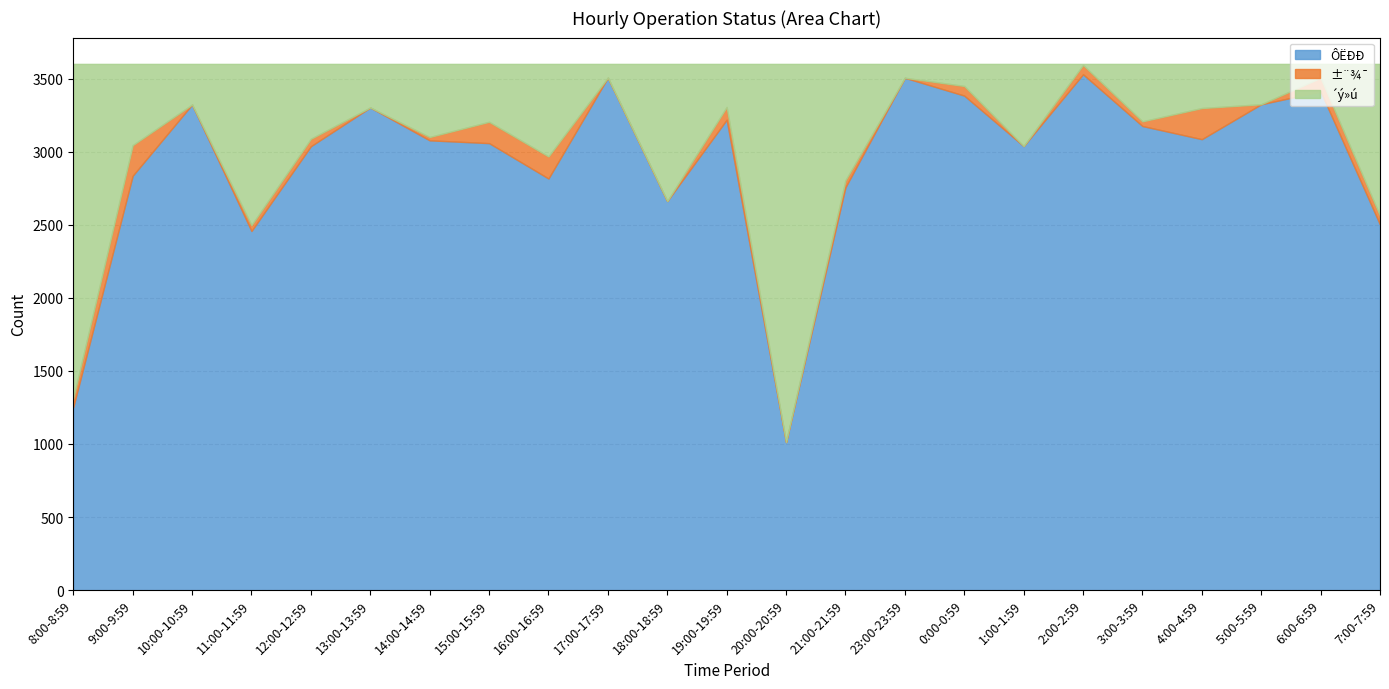

True or false: ±¨¾¯ has a value of 94 at 7:00-7:59.

False